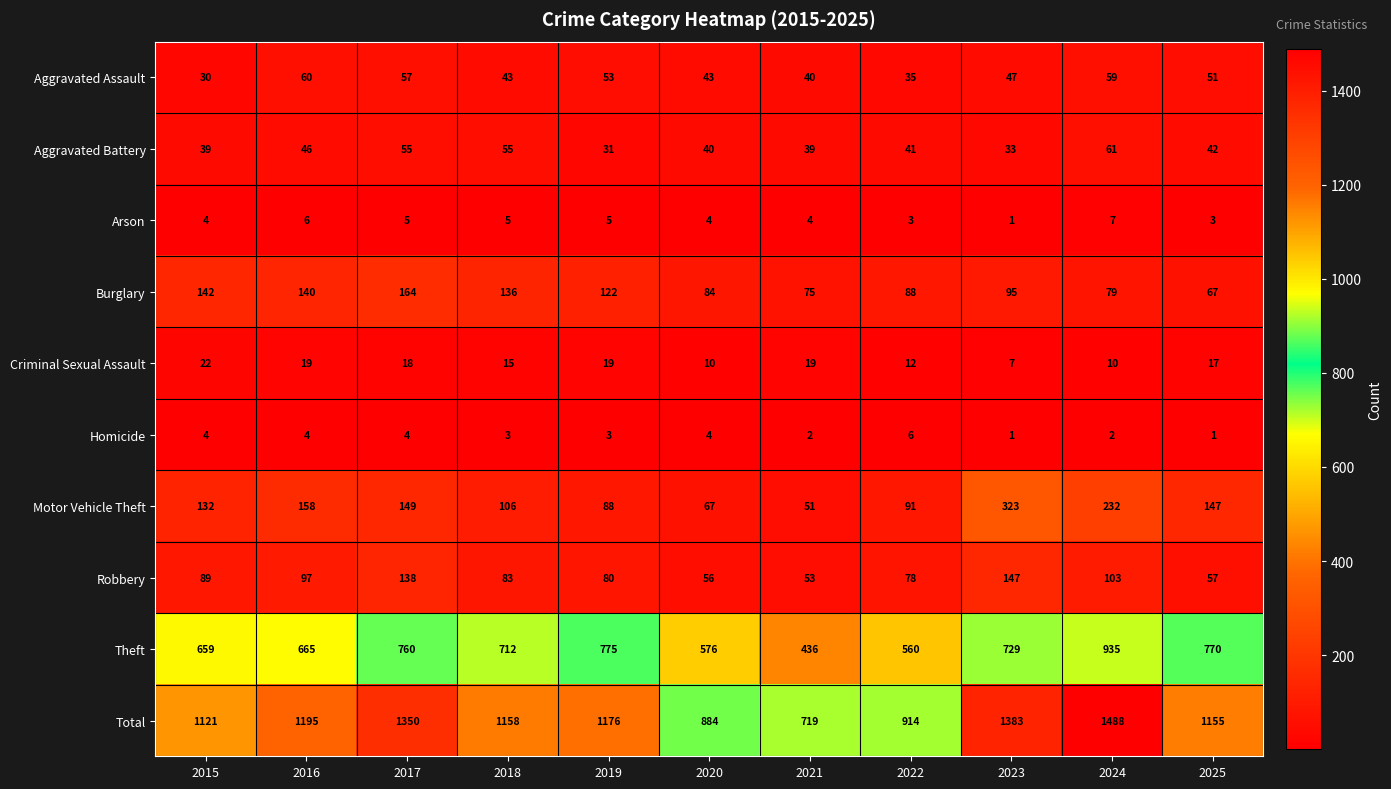

What is the difference between the second highest and minimum values in the Criminal Sexual Assault series?

12